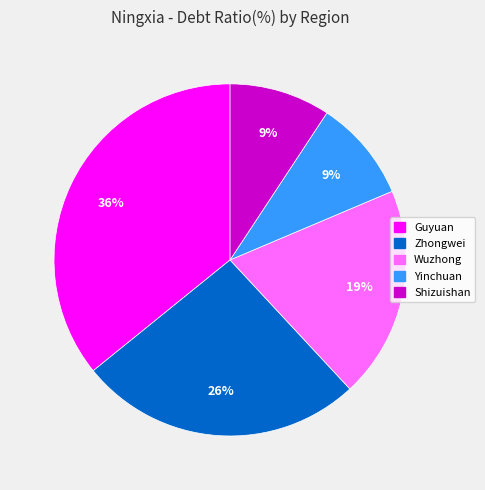

Between Shizuishan and Wuzhong, which is larger?

Wuzhong